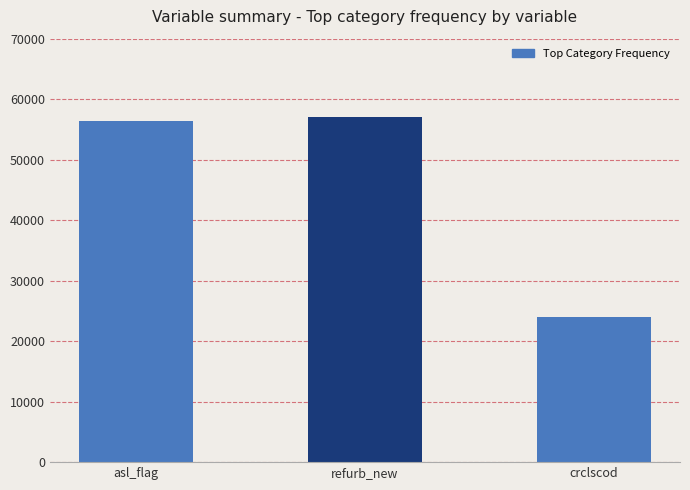

Read the value at asl_flag.

56313